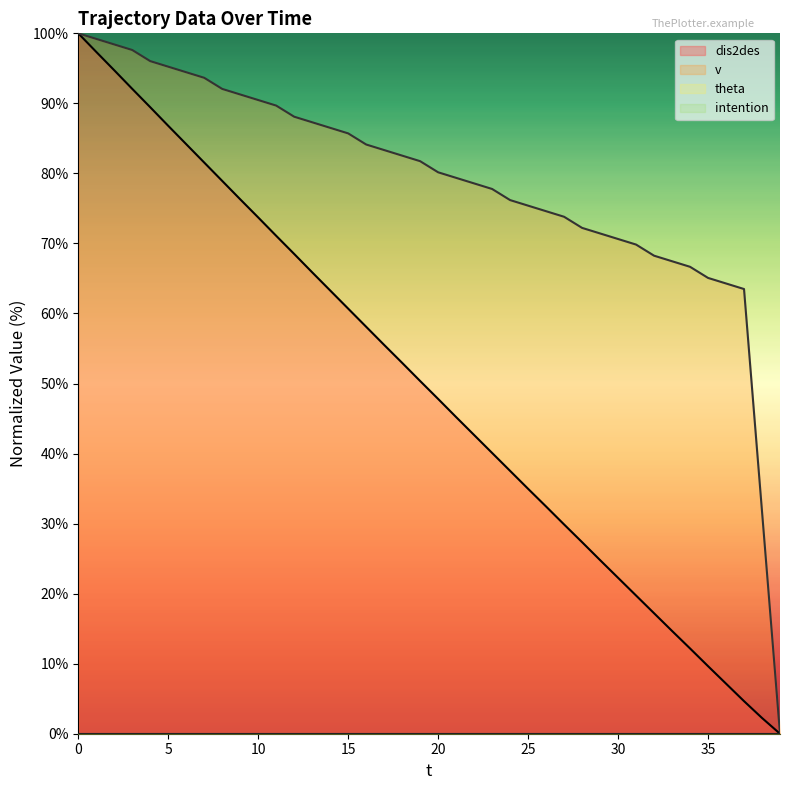

At how many categories does at least one series exceed 4?

39